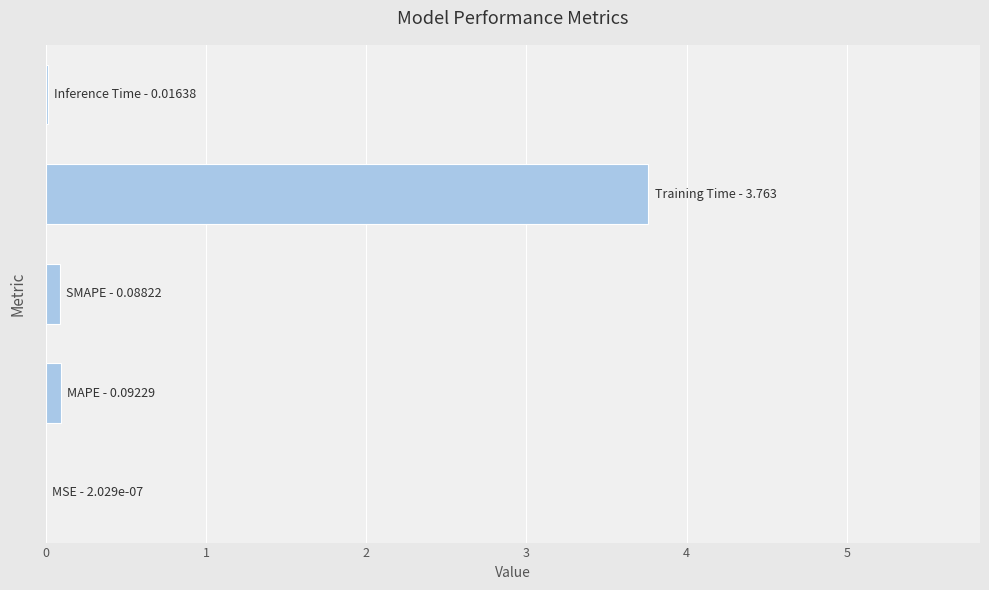

What is the sum of all values?

4.0